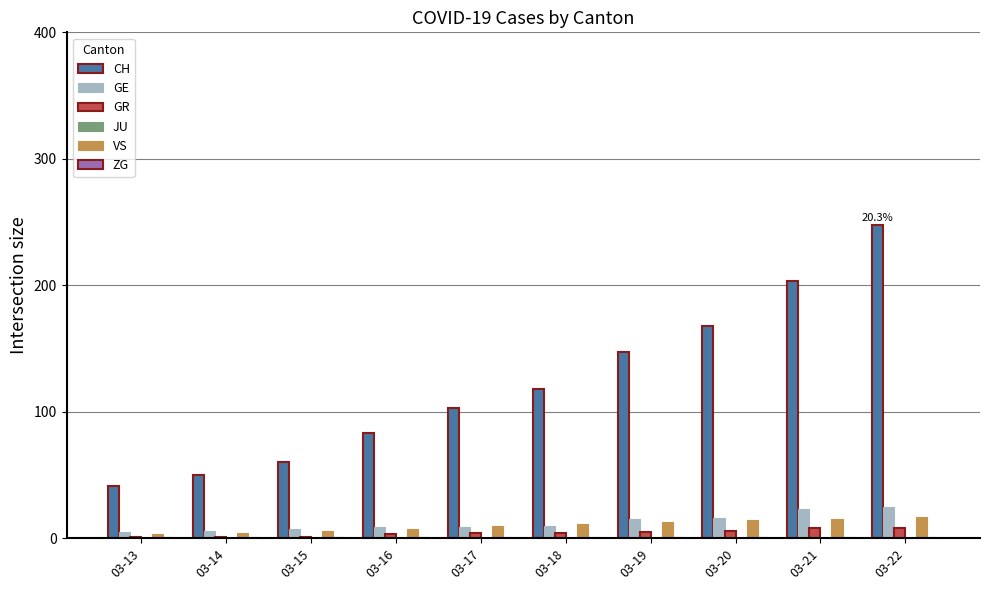

How many groups of bars are there?

10